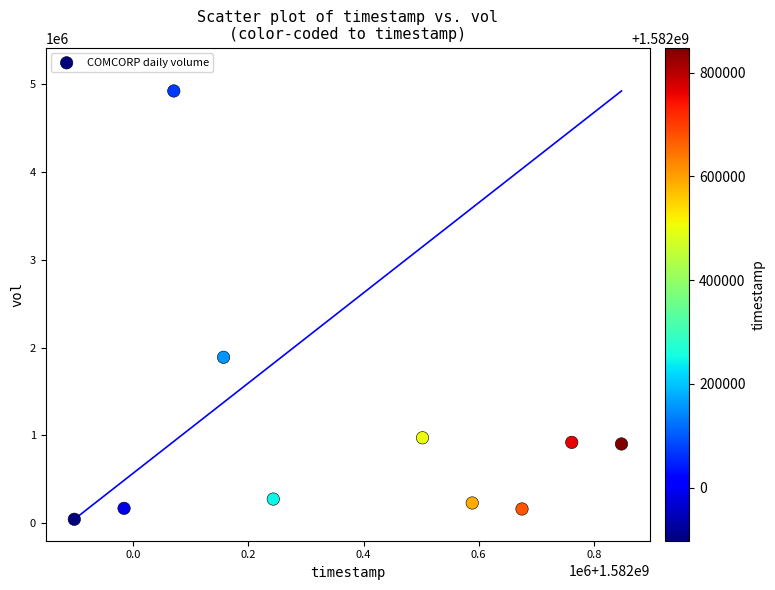

What Y value in the scatter plot is closest to 2483700?

1889100